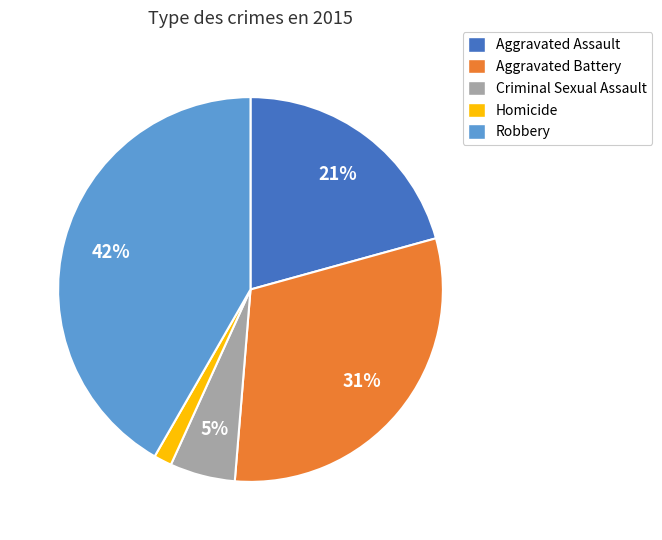

Is there any slice that represents more than half of the pie?

No